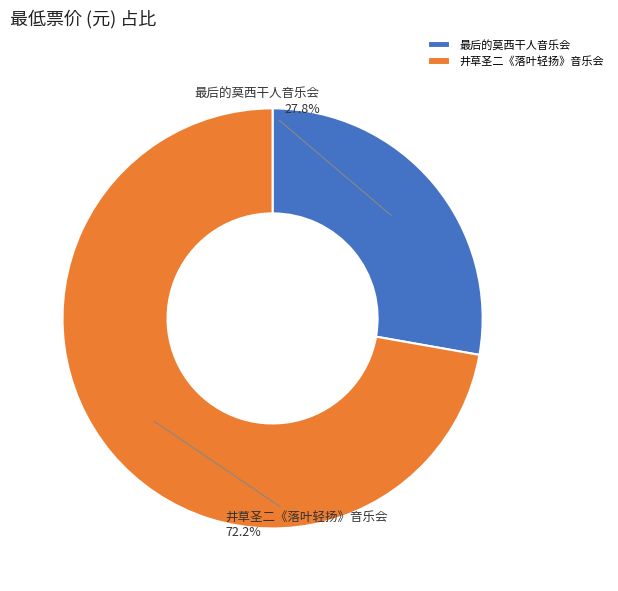

Count the number of slices in the pie.

2